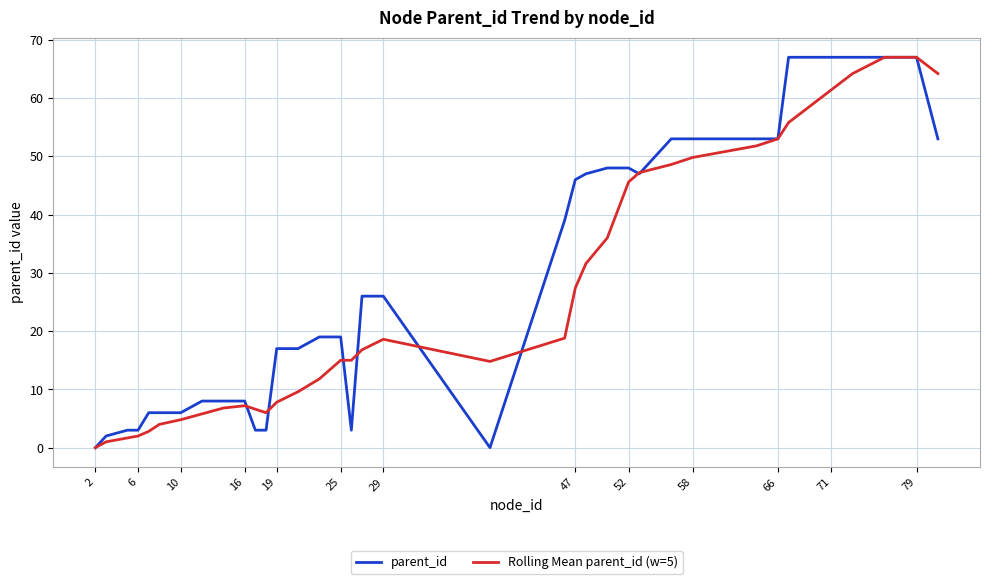

List the series in order of their overall mean, lowest first.

Rolling Mean parent_id (w=5), parent_id